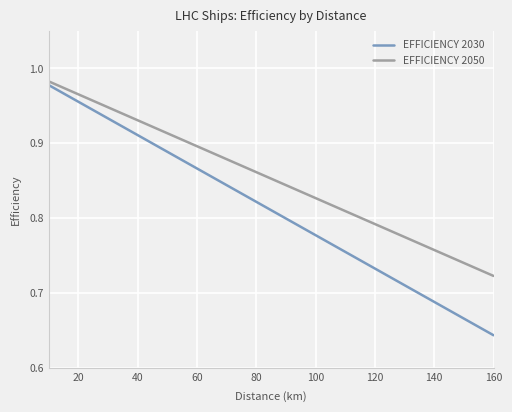

List the series in order of their overall mean, highest first.

EFFICIENCY 2050, EFFICIENCY 2030